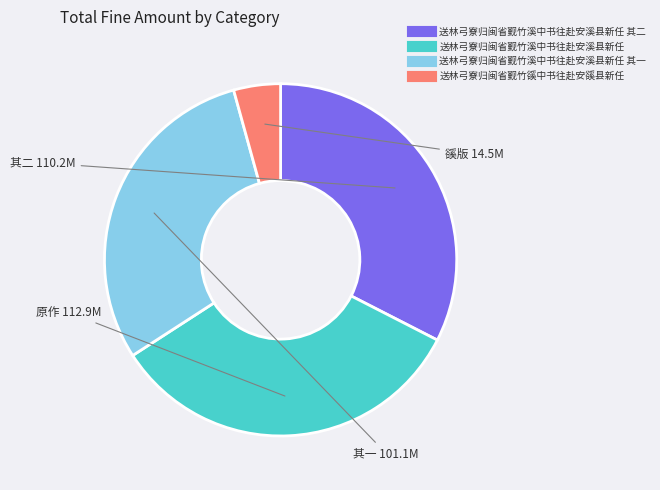

Does any single category account for the majority?

No